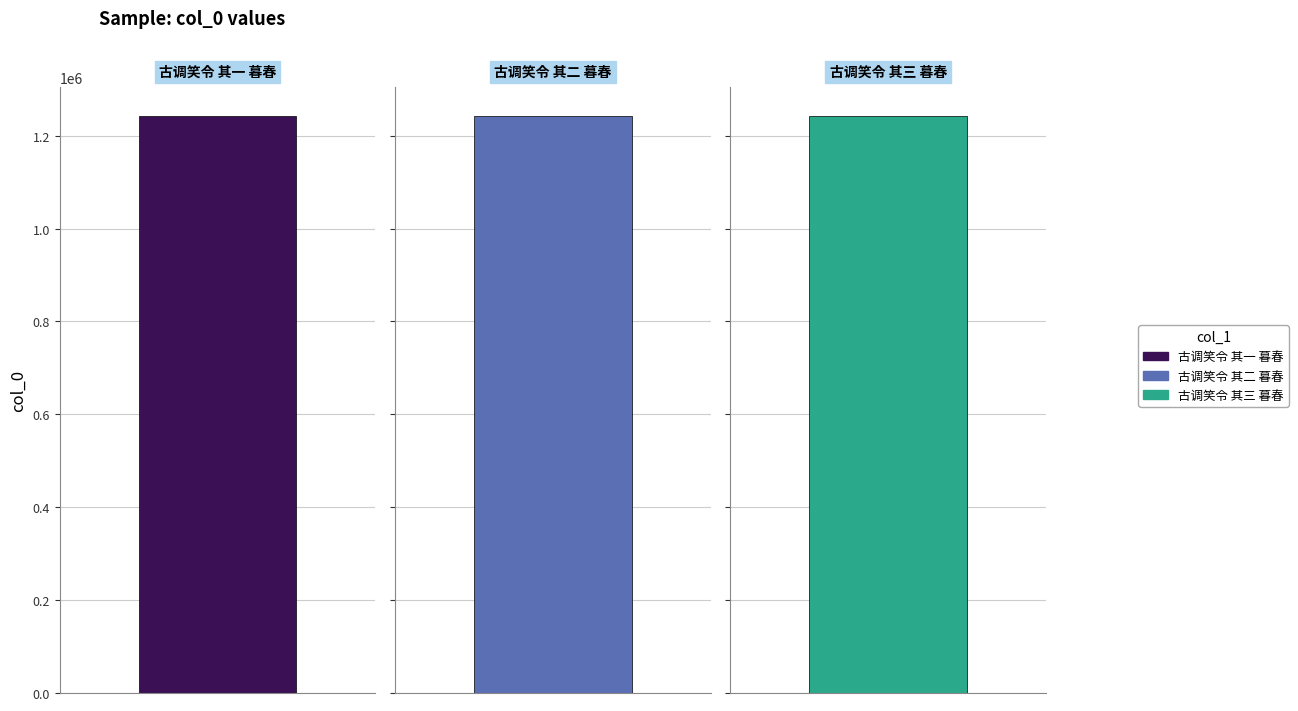

Is it true that the value at 古调笑令 其三 暮春 is 619292?

False